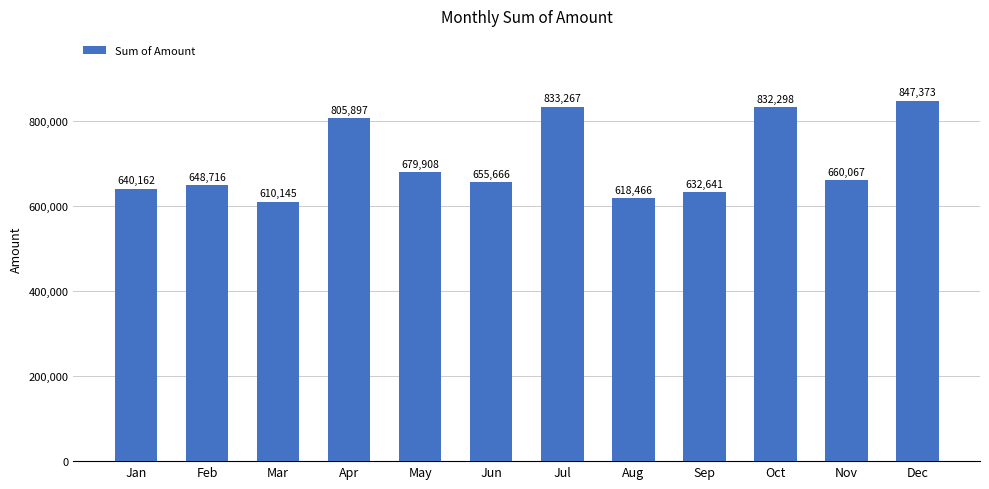

How many data points are less than 660067?

6